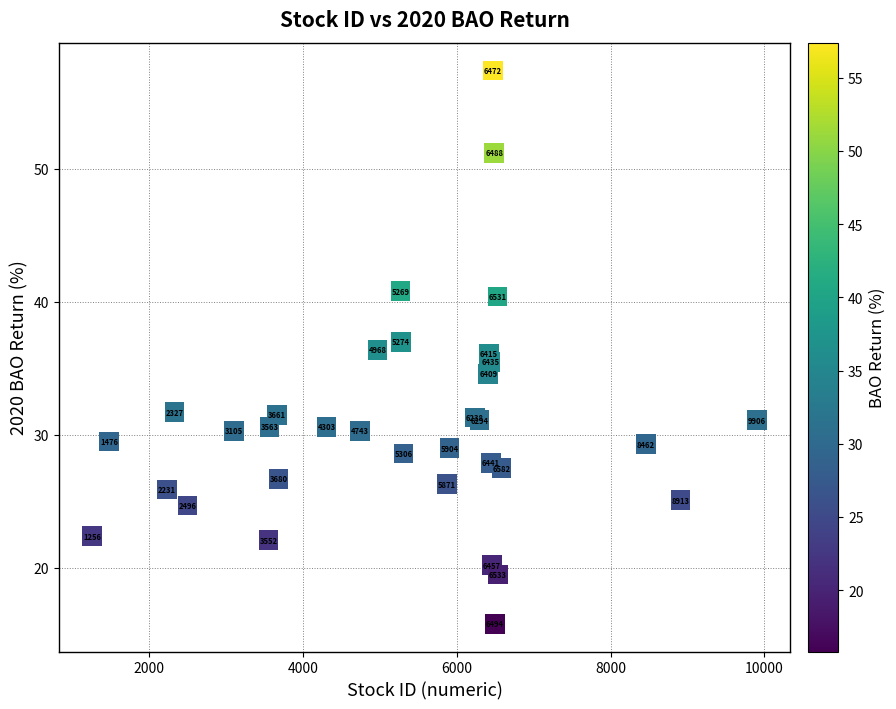

What Y value in the scatter plot is closest to 36?

36.1